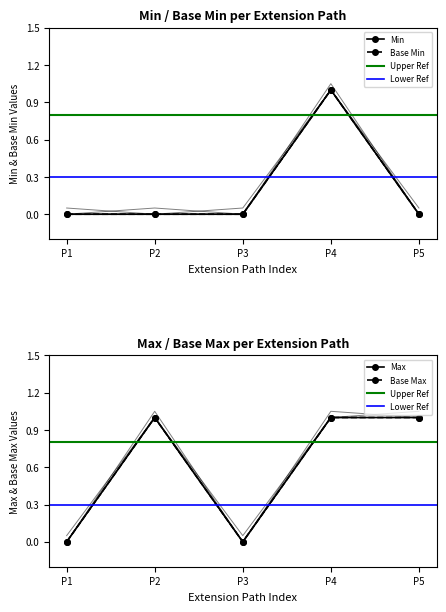

True or false: Base Min and Extension cross at least once.

False